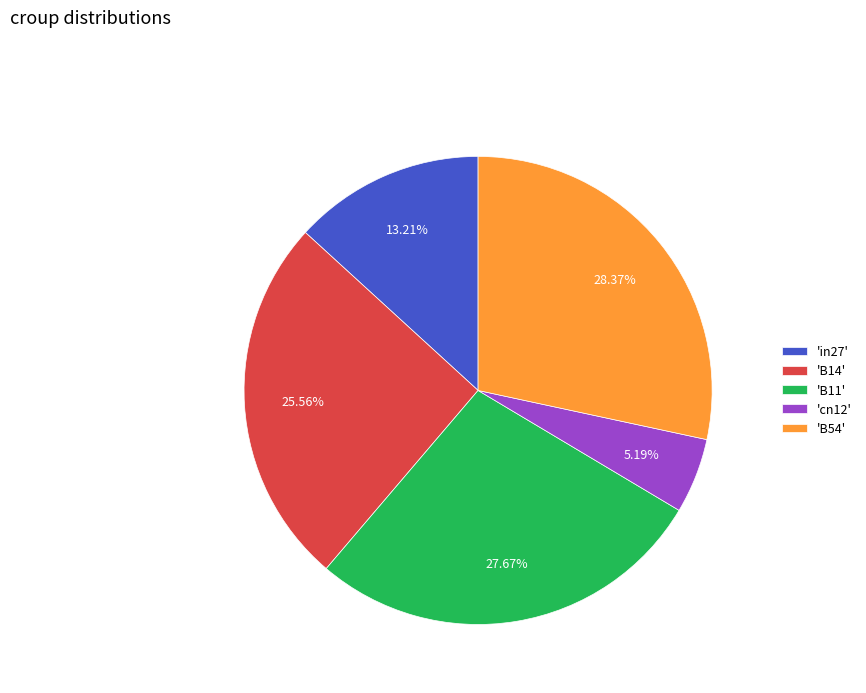

Which slice is the smallest?

'cn12'